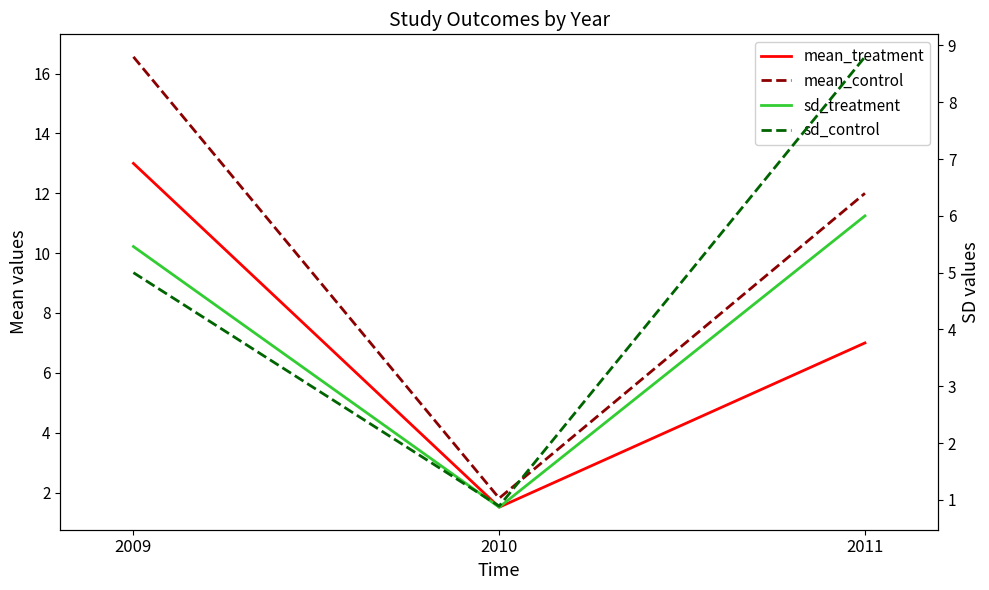

What is the difference between the mean_control values at 2010 and 2009?

14.7